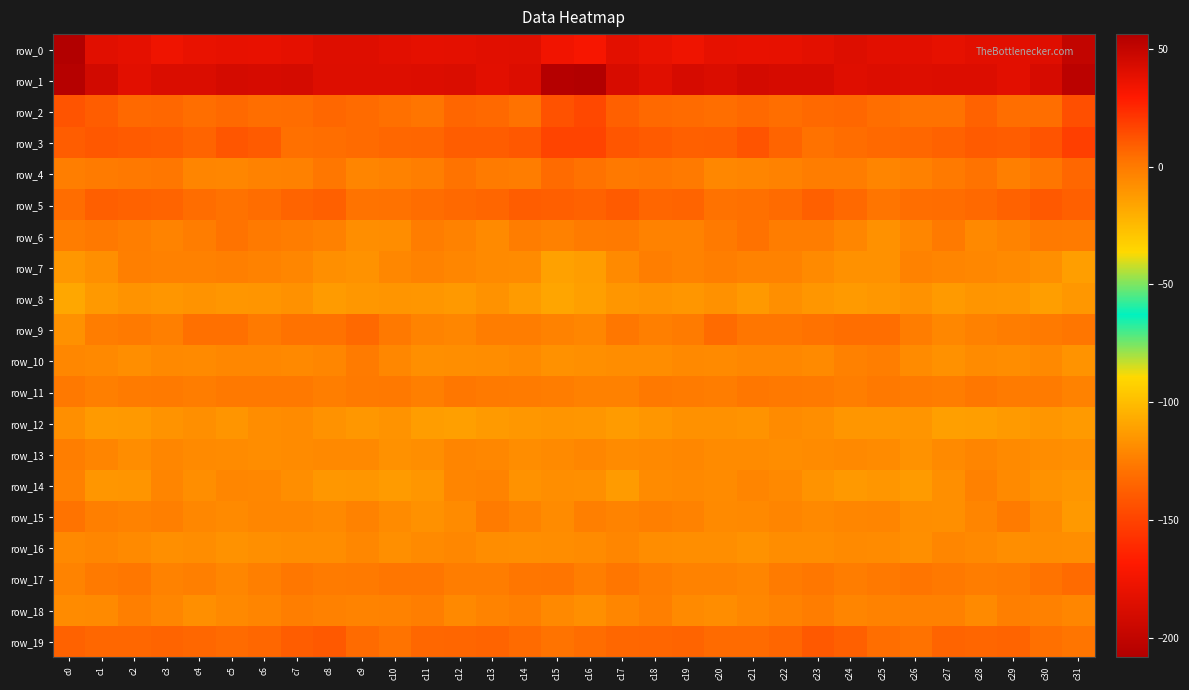

What is the average value of the row_5 series?

6.4